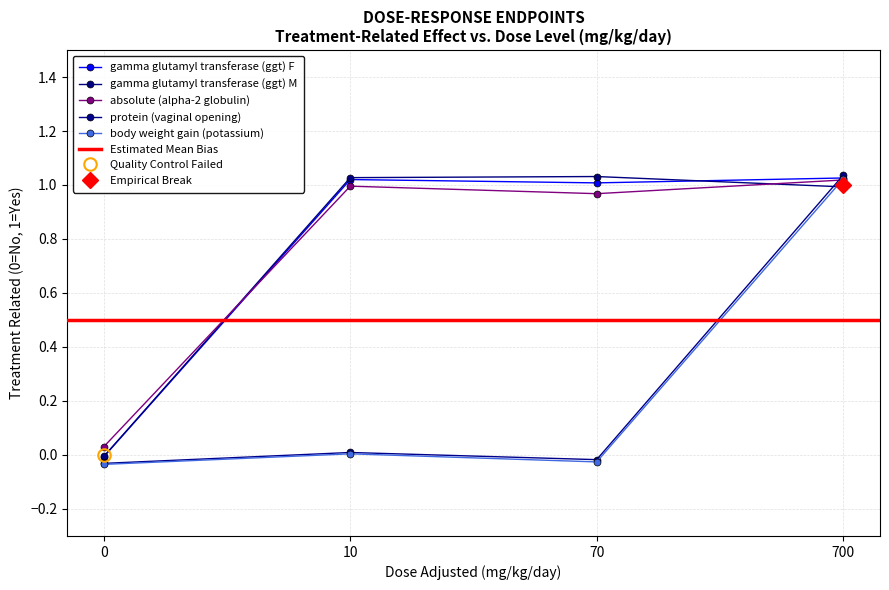

True or false: absolute (alpha-2 globulin) has more than 2 interior local peaks.

False